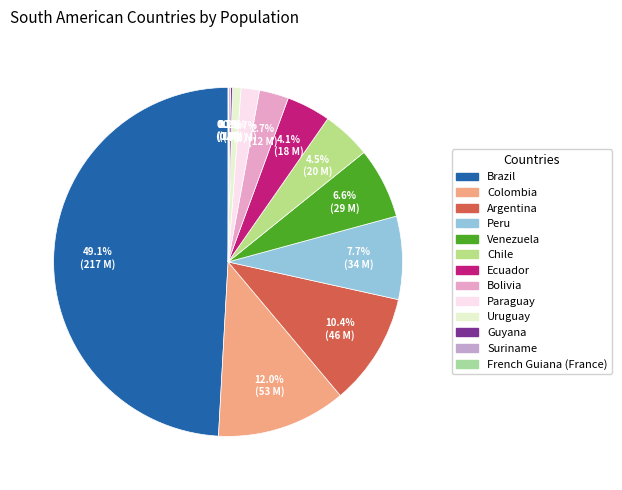

What is the largest slice in the pie chart?

Brazil